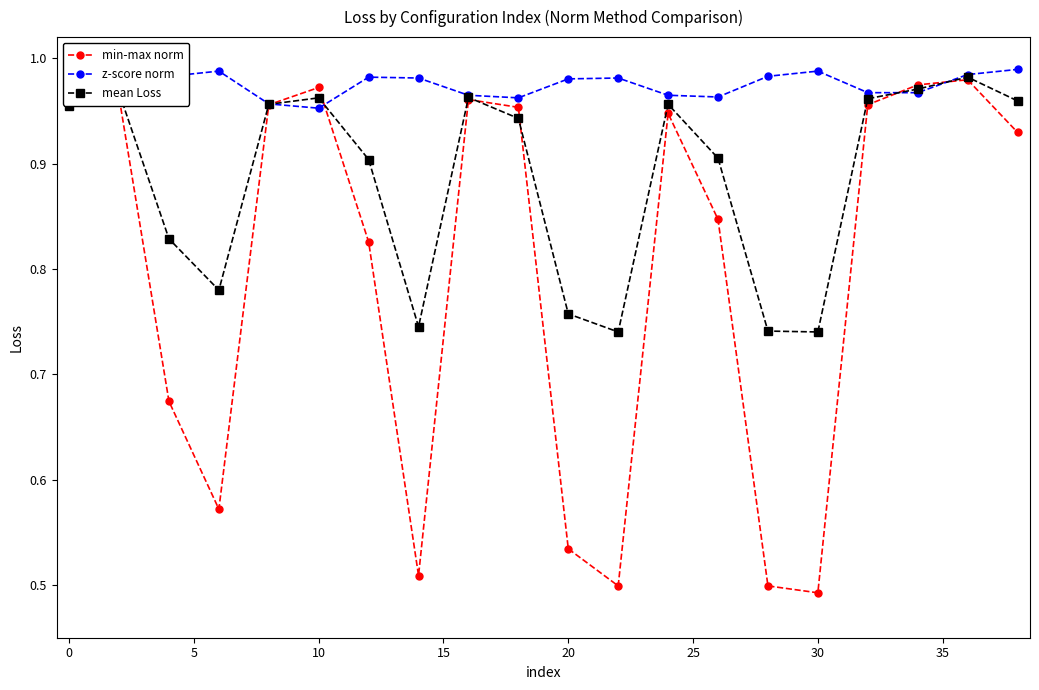

True or false: min-max norm has more than 0 interior local peaks.

True